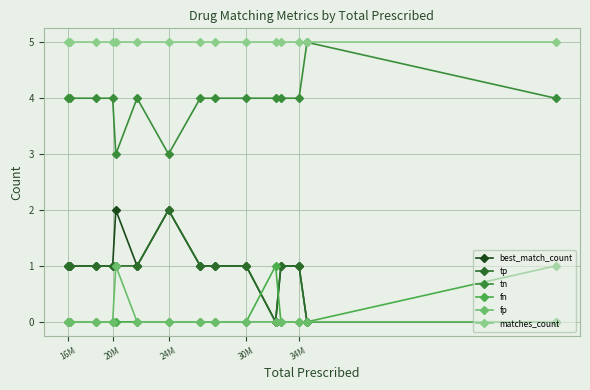

Count the number of data series in this chart.

6